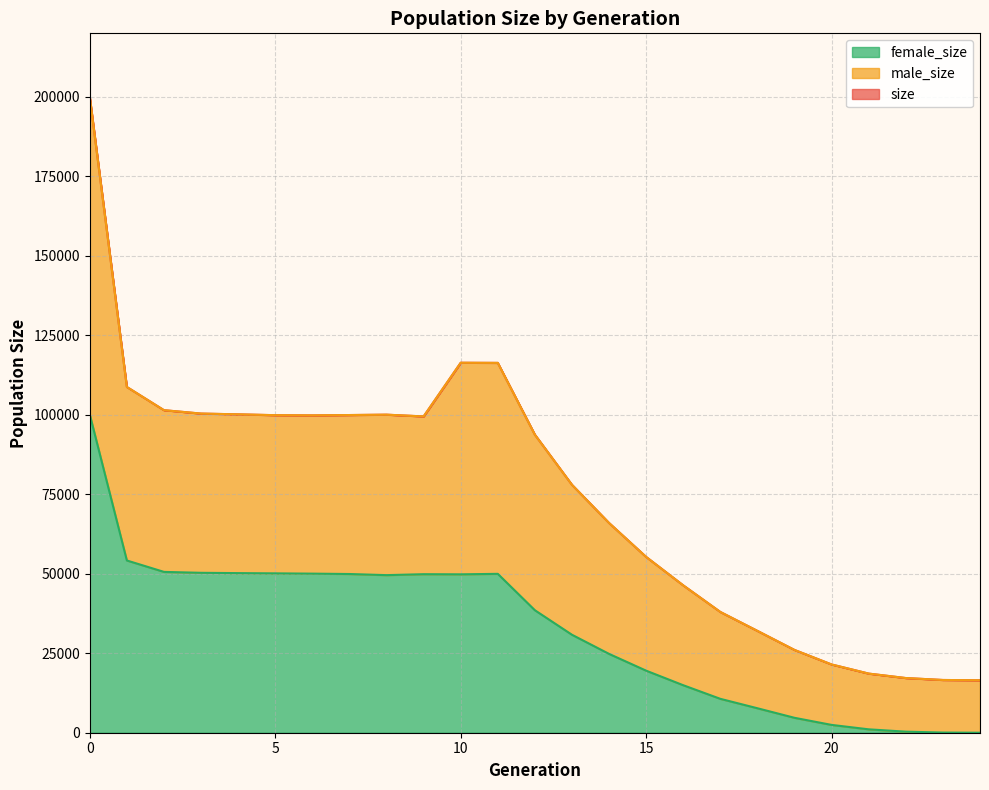

What are all the series names shown in the legend?

size, male_size, female_size